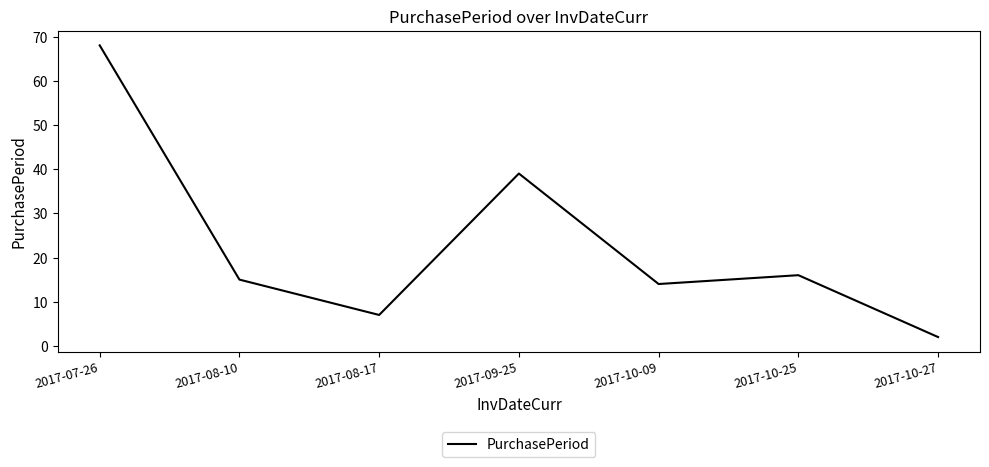

Is it true that the value at 2017-08-17 is 7?

True